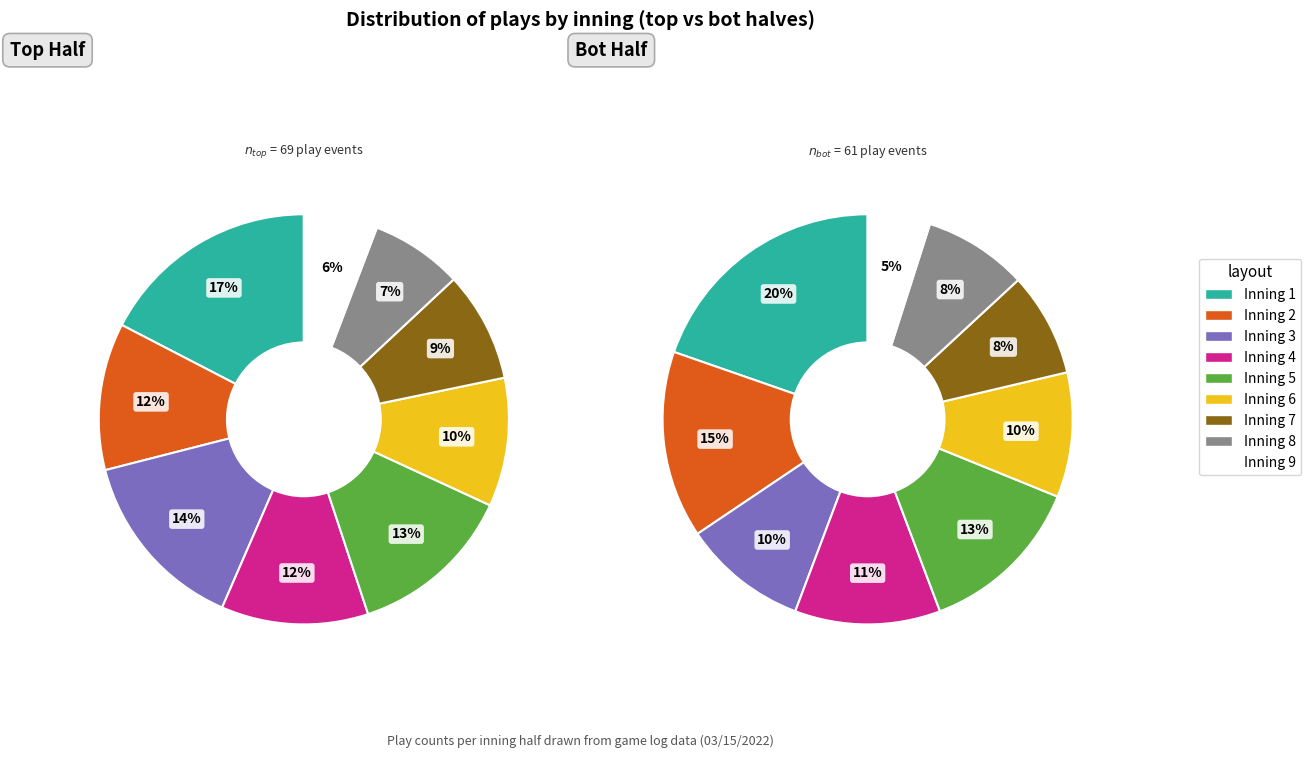

Does any single category account for the majority?

No